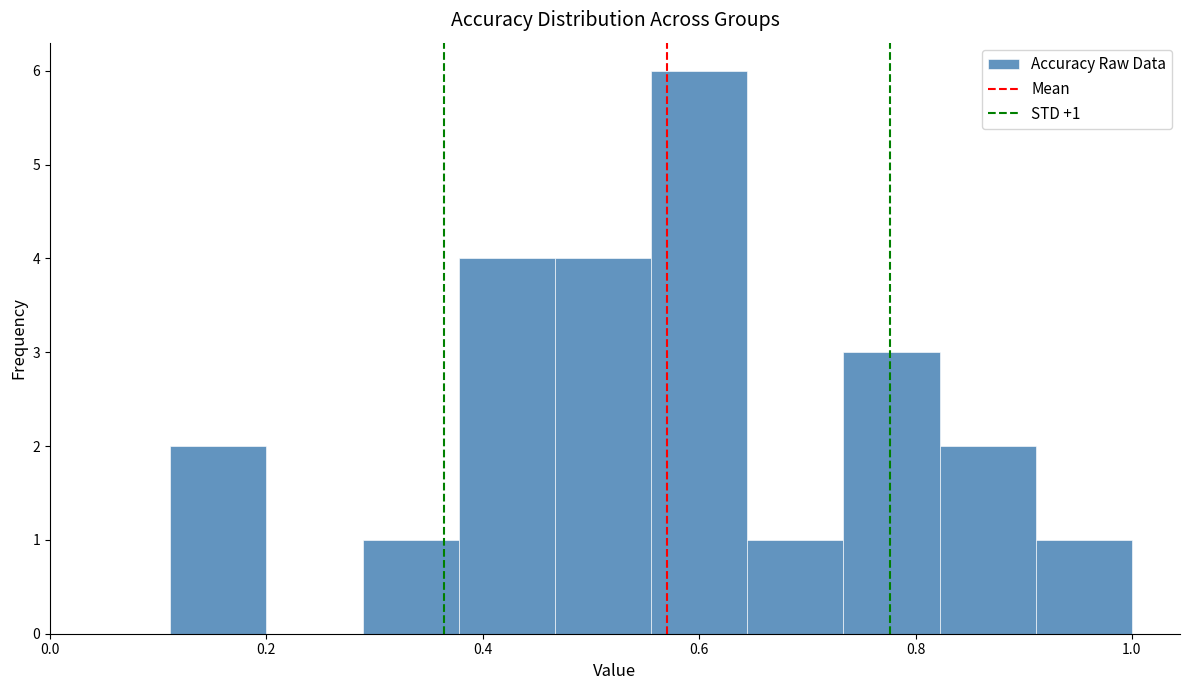

Which range on the x-axis has the tallest bar?

0.56 to 0.64